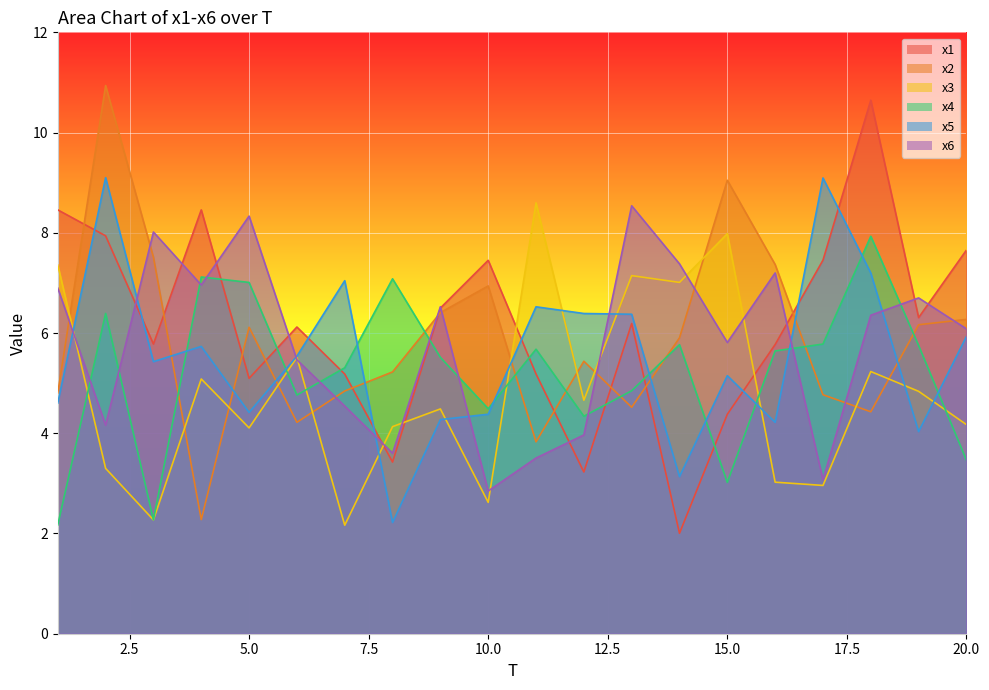

Is it true that x3 equals 5.5 at 6?

True